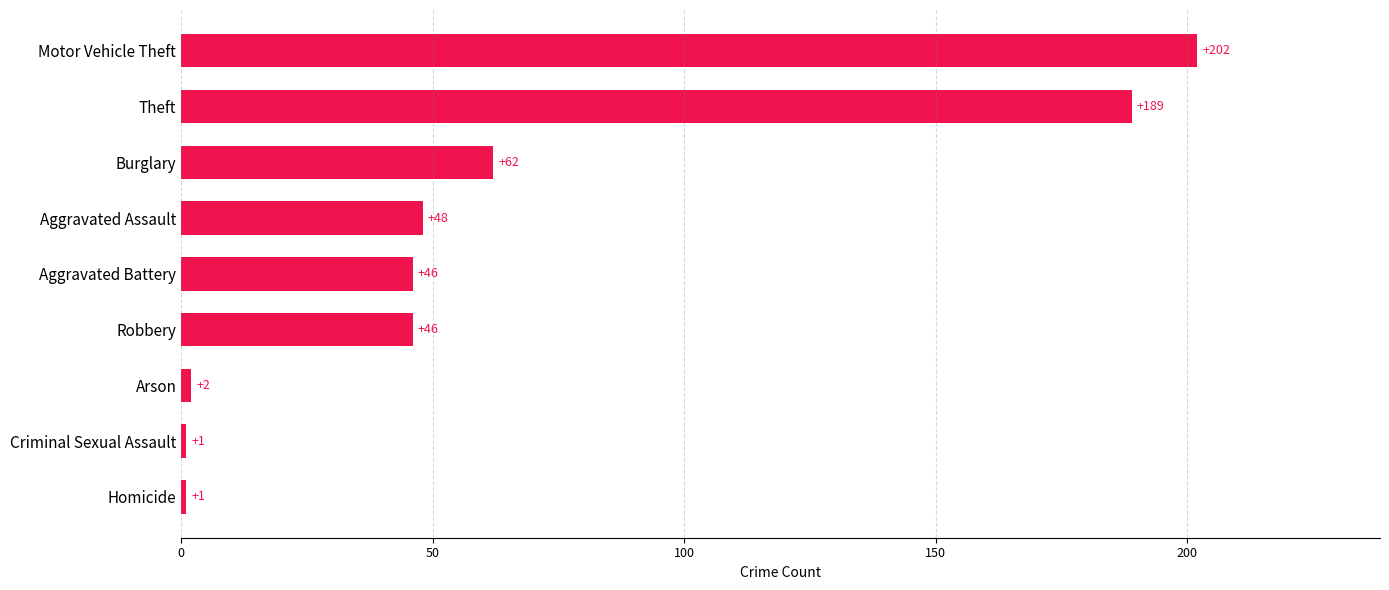

Between Homicide and Aggravated Assault, which is larger?

Aggravated Assault